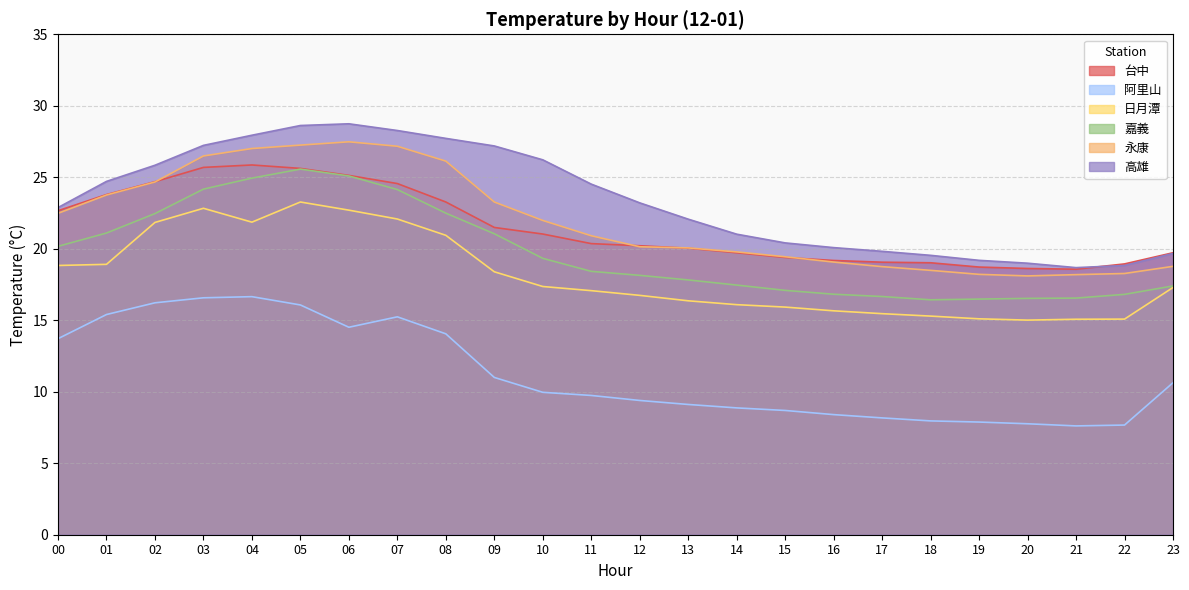

Rank the series at 15 from highest to lowest value.

高雄, 永康, 台中, 嘉義, 日月潭, 阿里山